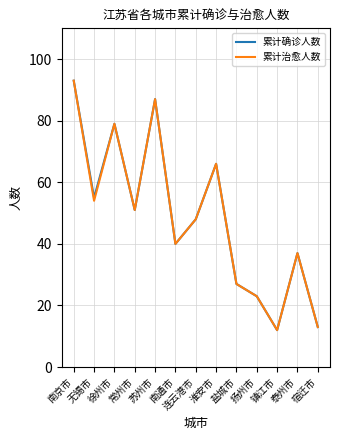

Reading left to right, list all the values displayed in this chart.

累计确诊人数: 93	55	79	51	87	40	48	66	27	23	12	37	13
累计治愈人数: 93	54	79	51	87	40	48	66	27	23	12	37	13